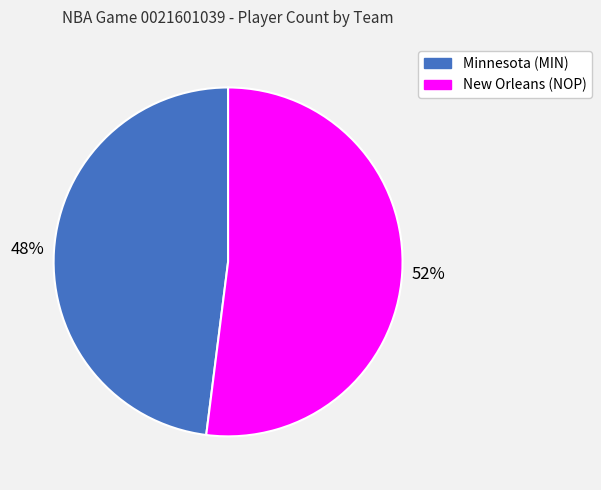

What is the ratio of the value at Minnesota (MIN) to the value at New Orleans (NOP)?

0.9